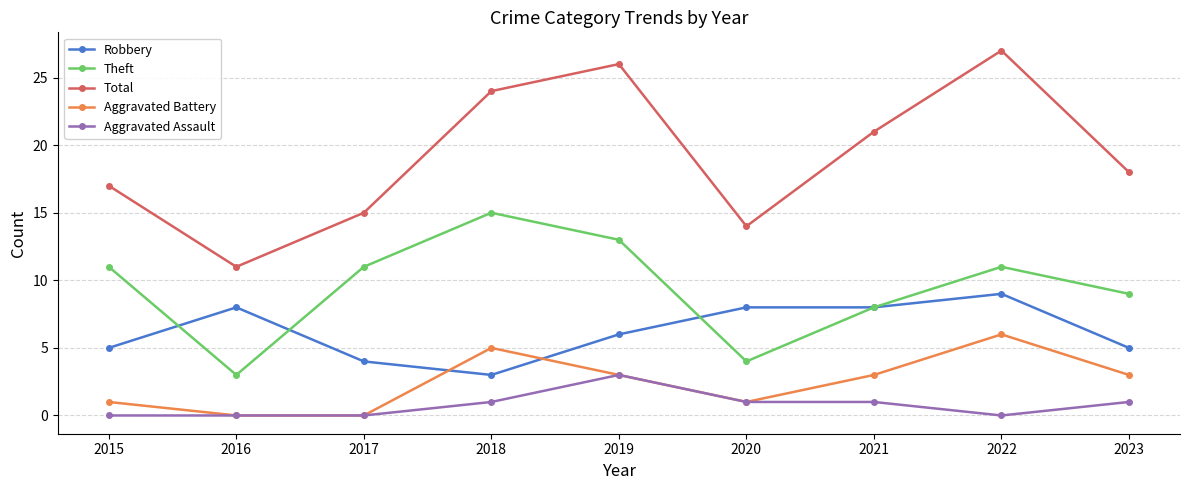

What are all the series names shown in the legend?

Robbery, Theft, Total, Aggravated Battery, Aggravated Assault